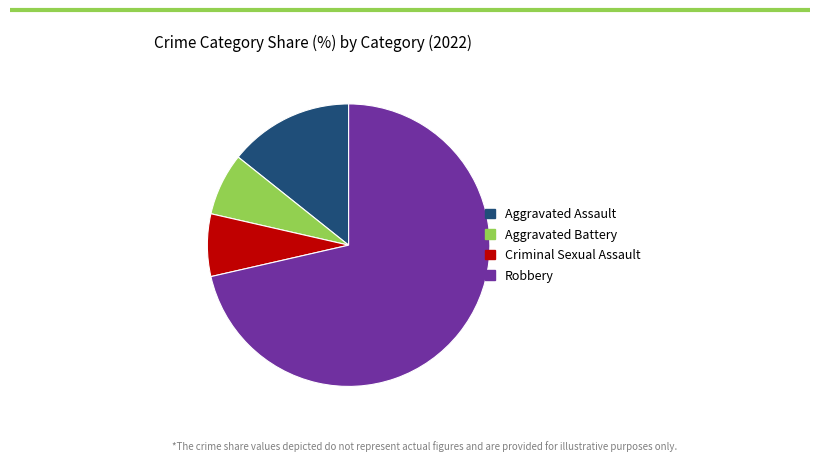

Is it true that Robbery is 77% of the pie?

False